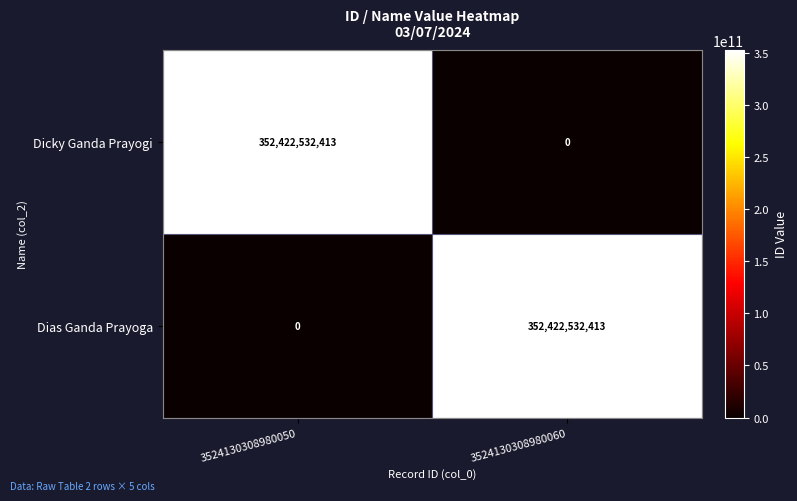

What is the difference between the highest and lowest values at 3524130308980060?

352422532413